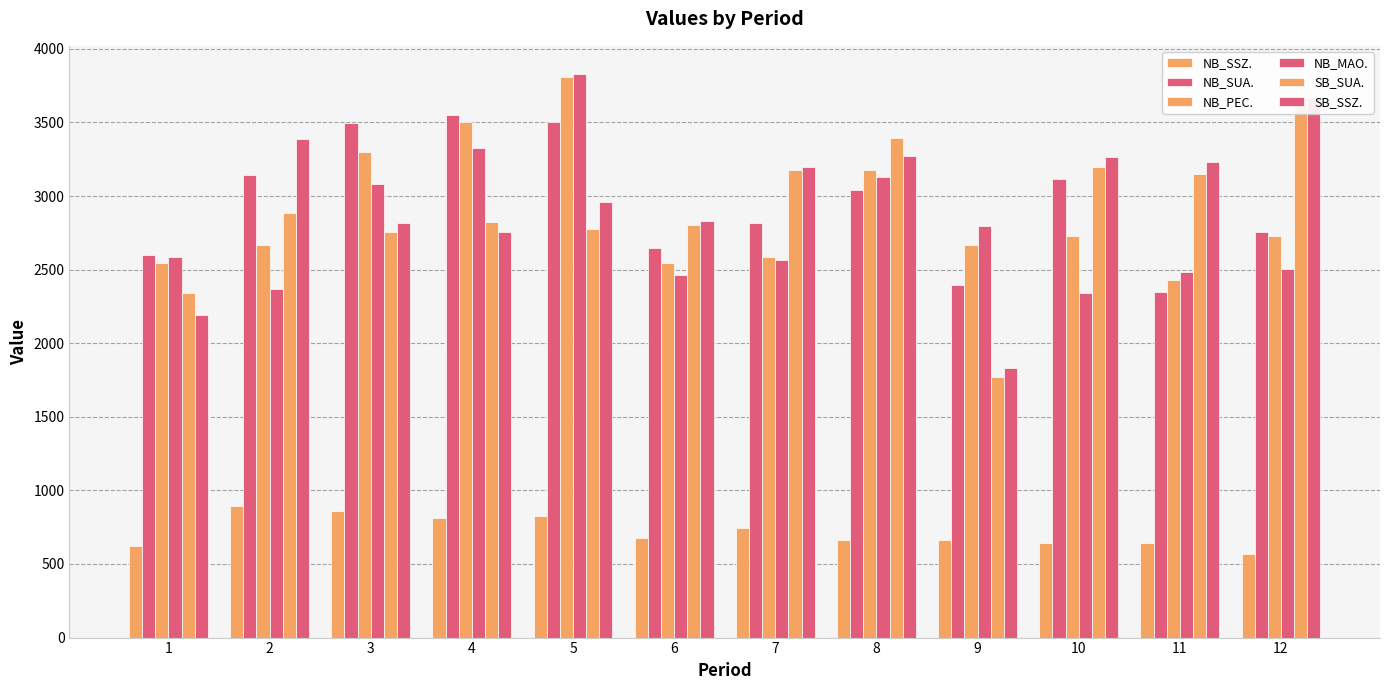

Is the value of SB_SUA. at 12 greater than the value of NB_SUA. at 6?

Yes